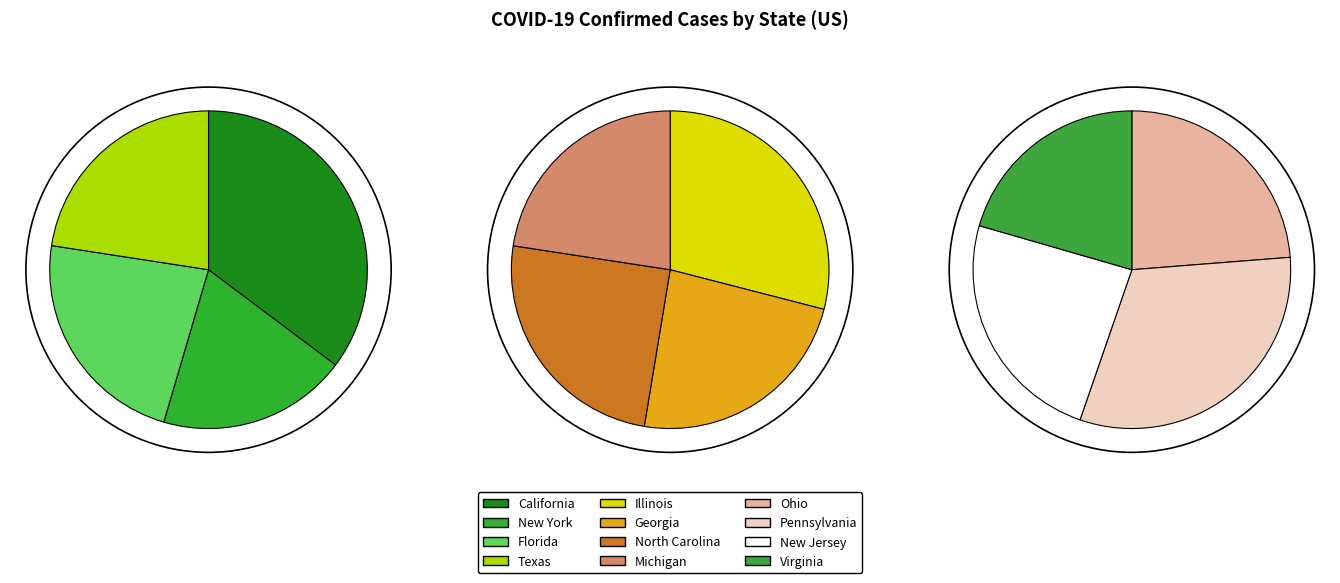

What is the change in value from North Carolina to Pennsylvania?

+236911